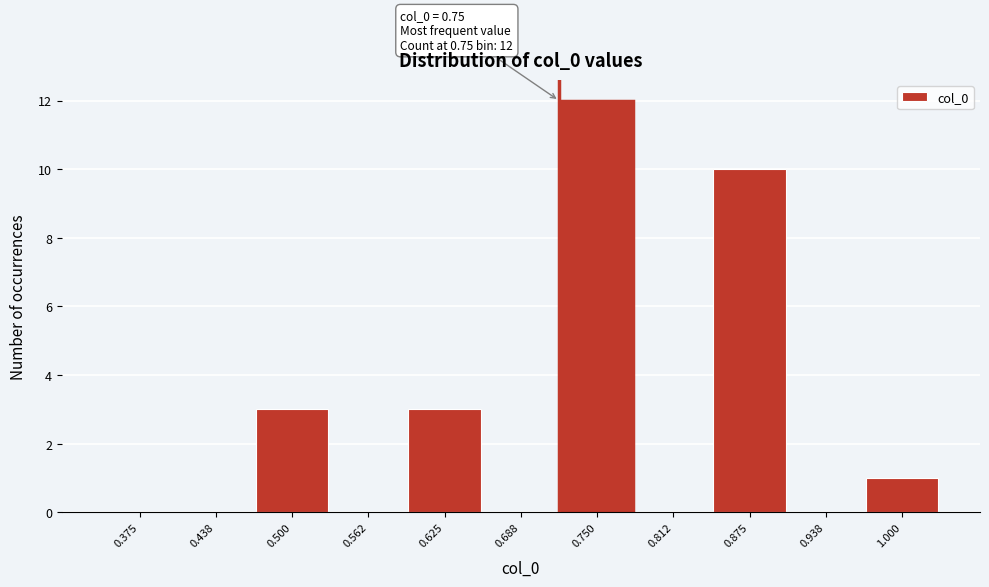

Reading left to right, transcribe all the data shown in this chart.

0.375=0	0.438=0	0.500=3	0.562=0	0.625=3	0.688=0	0.750=12	0.812=0	0.875=10	0.938=0	1.000=1